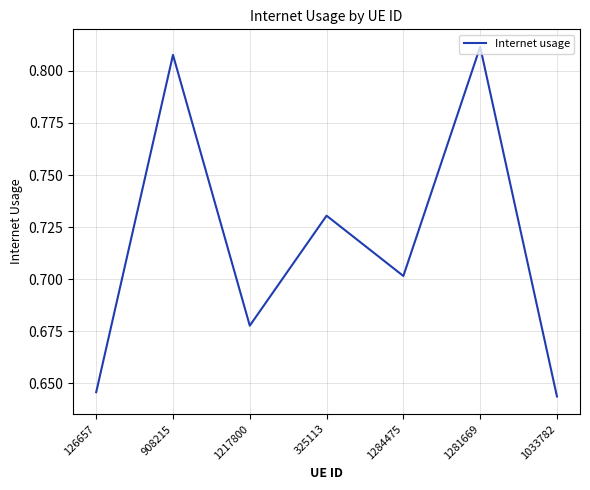

The chart shows a value of 1.0 at 126657. True or false?

False